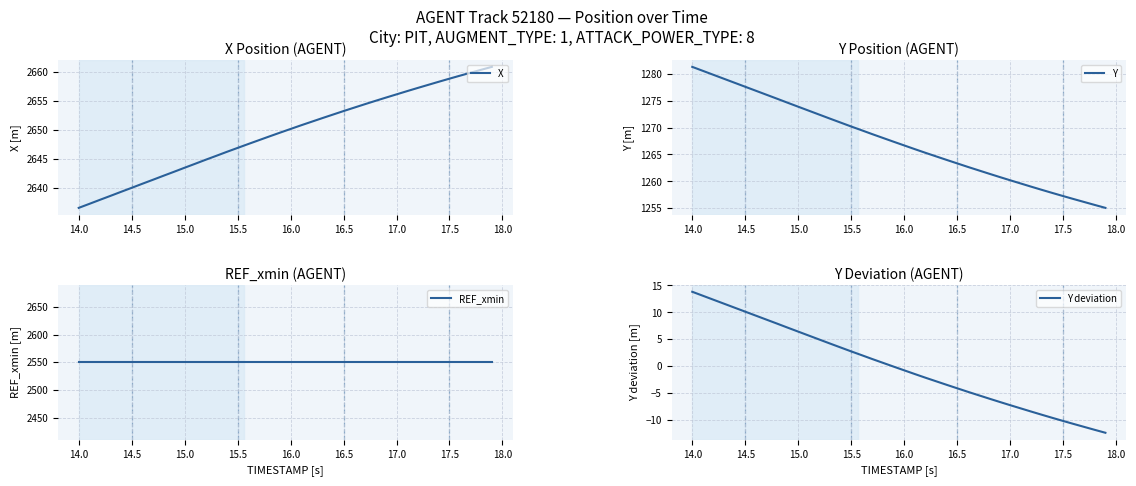

True or false: Y deviation and REF_xmin intersect in this chart.

False